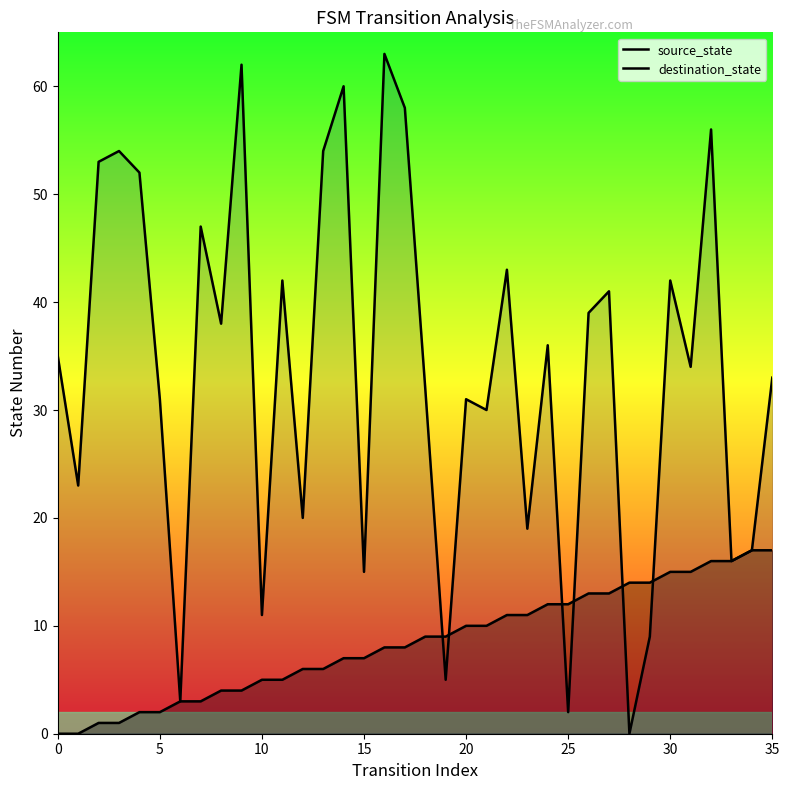

Reading right to left, list all the values displayed in this chart.

source_state: 17	17	16	16	15	15	14	14	13	13	12	12	11	11	10	10	9	9	8	8	7	7	6	6	5	5	4	4	3	3	2	2	1	1	0	0
destination_state: 33	17	16	56	34	42	9	0	41	39	2	36	19	43	30	31	5	32	58	63	15	60	54	20	42	11	62	38	47	3	31	52	54	53	23	35